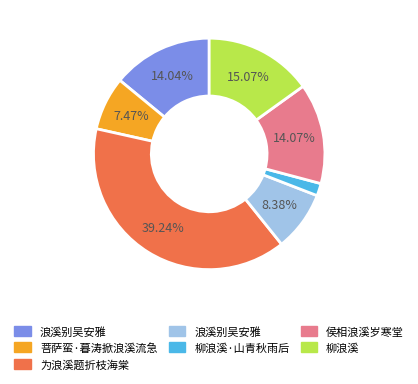

Does any single category account for the majority?

No